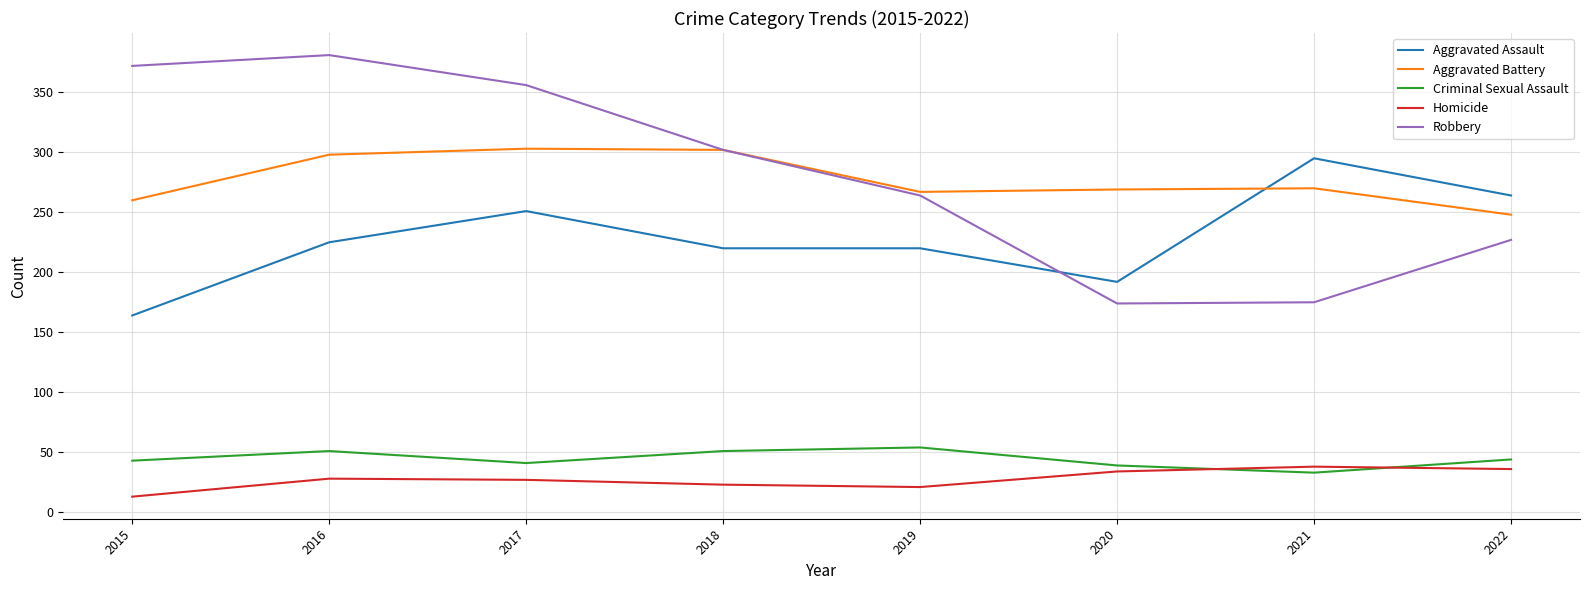

In Aggravated Battery, how many points are lower than both neighbors (excluding endpoints)?

1